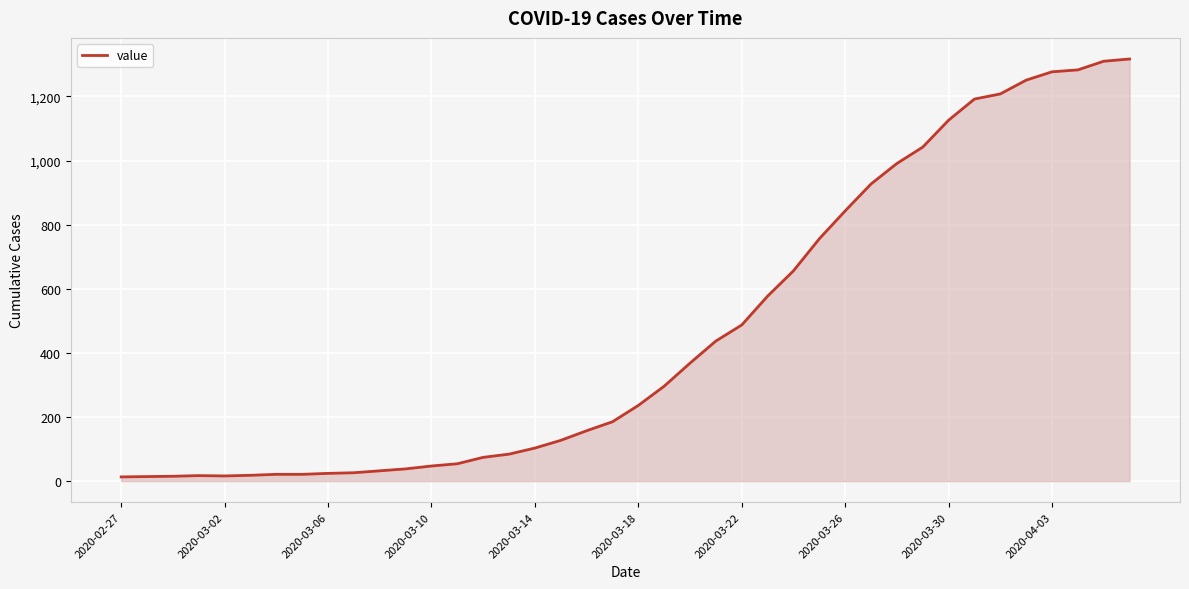

What is the greatest value displayed?

1317